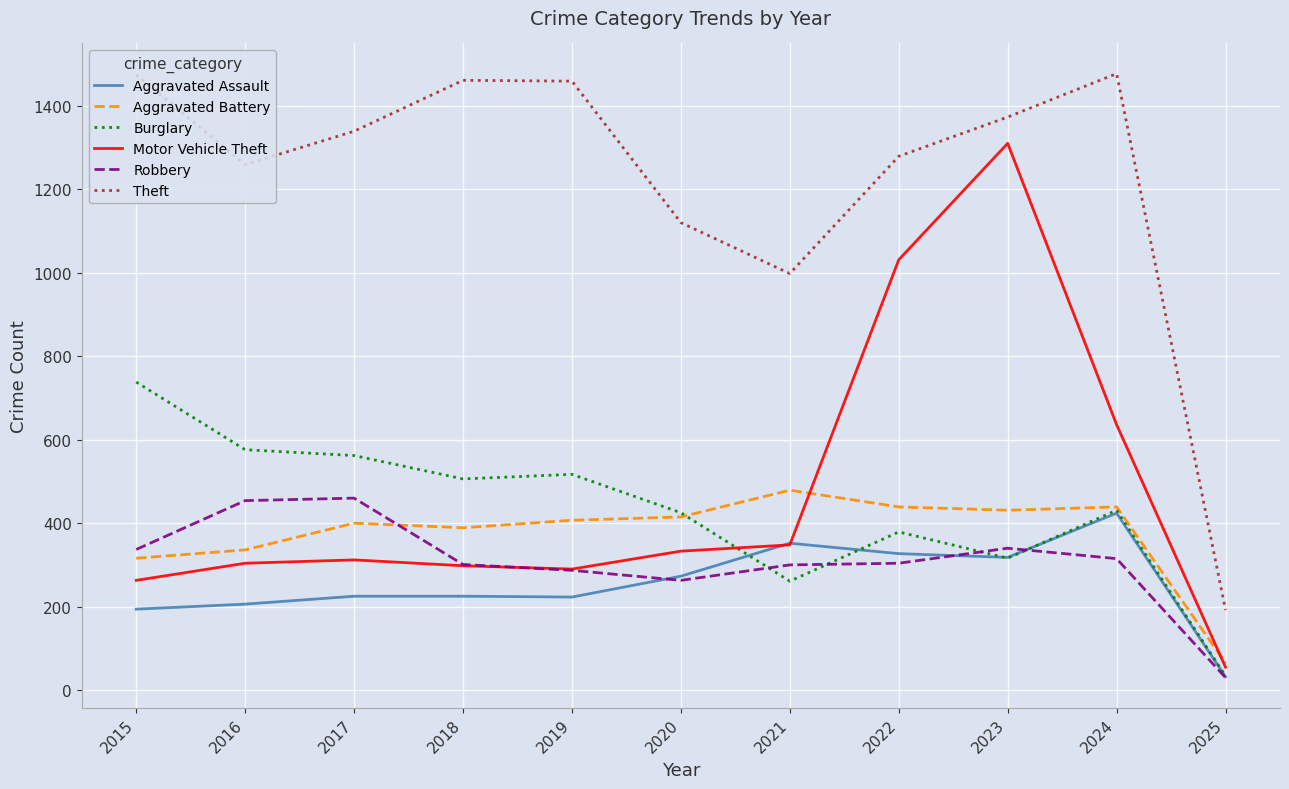

What is the difference between the Aggravated Battery values at 2018 and 2024?

50